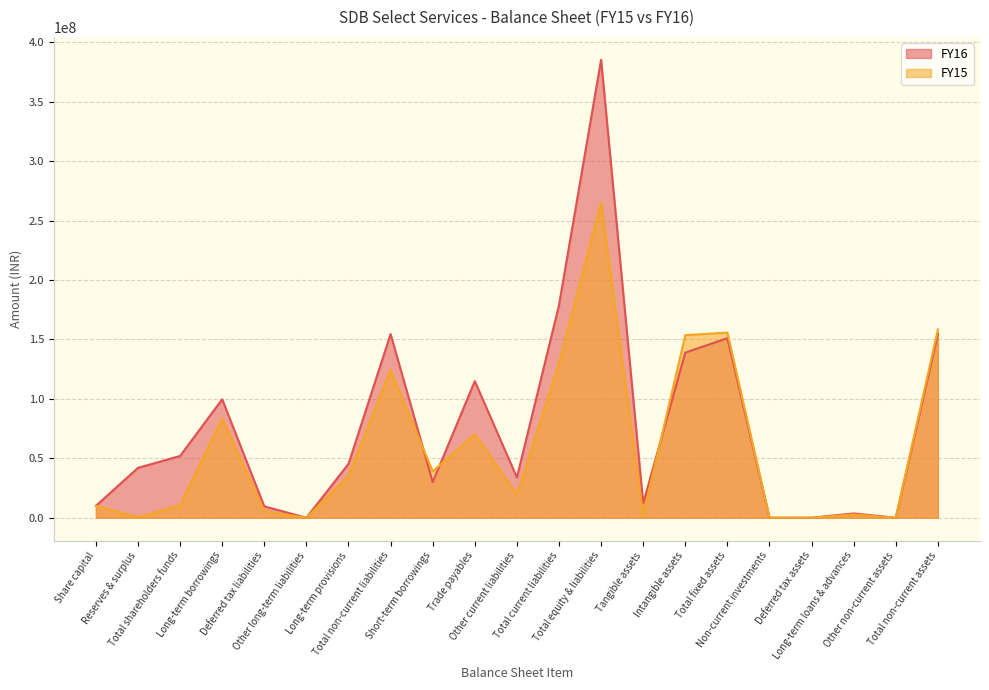

What is the label of the 13th point from the left?

Total equity & liabilities